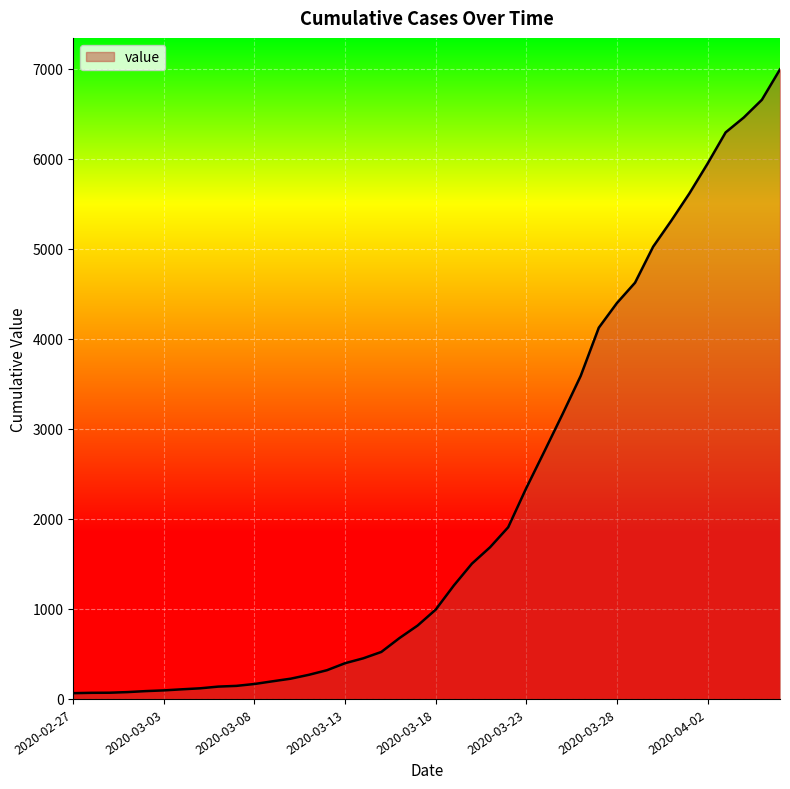

How many lines are shown in the chart?

1